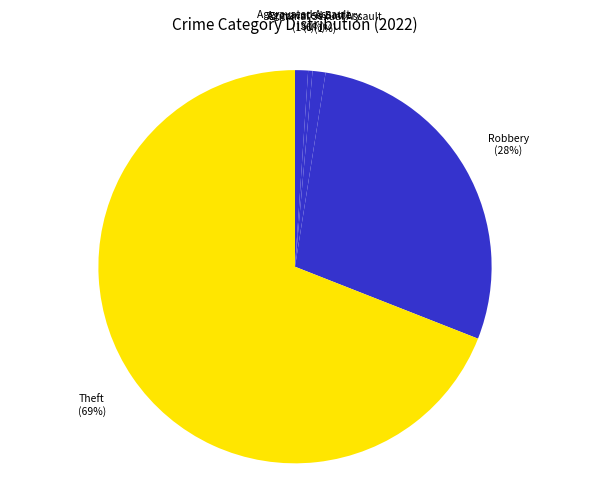

To the nearest percent, what is the average slice percentage?

14%